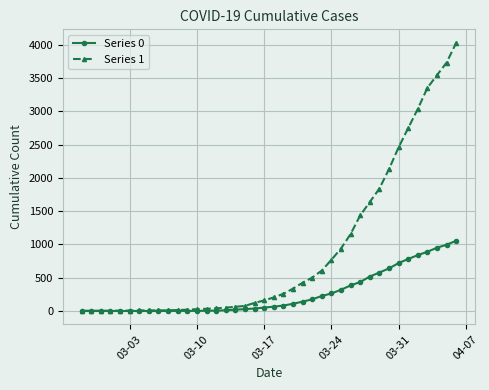

List the series in order of their overall mean, highest first.

Series 1, Series 0